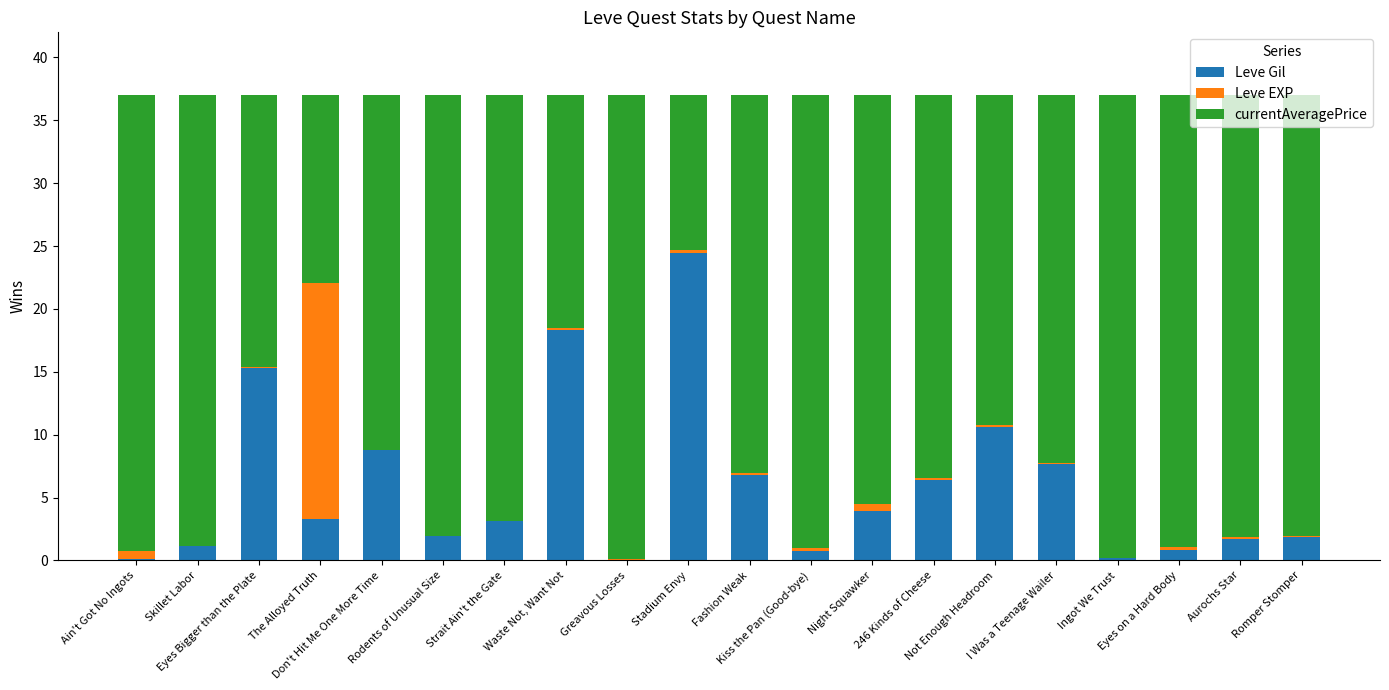

What is the difference between the Leve Gil values at Night Squawker and Fashion Weak?

2.9